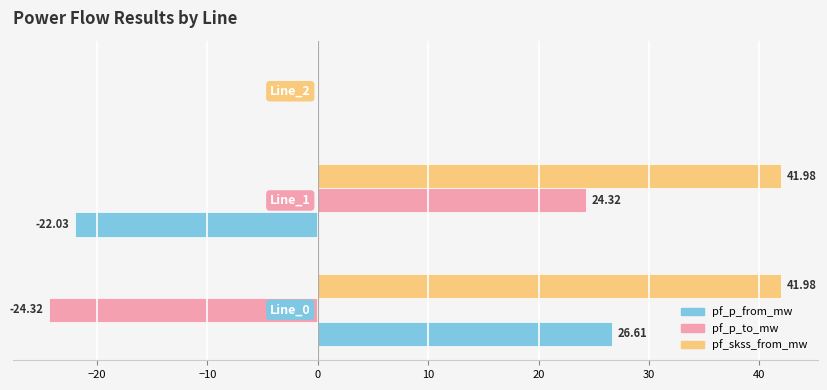

What is the sum of all pf_skss_from_mw values?

84.0